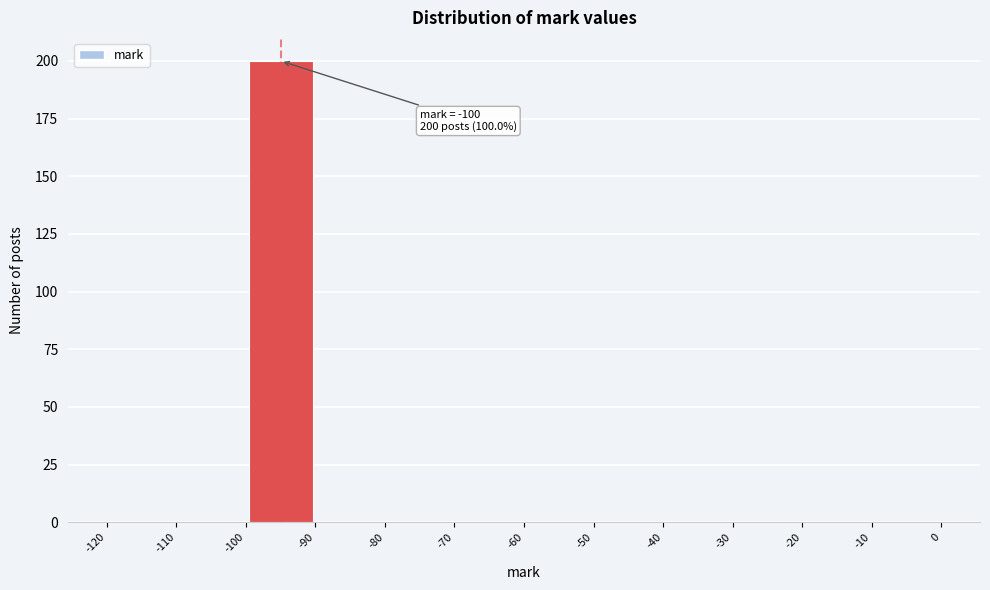

Which range on the x-axis has the tallest bar?

-100 to -90